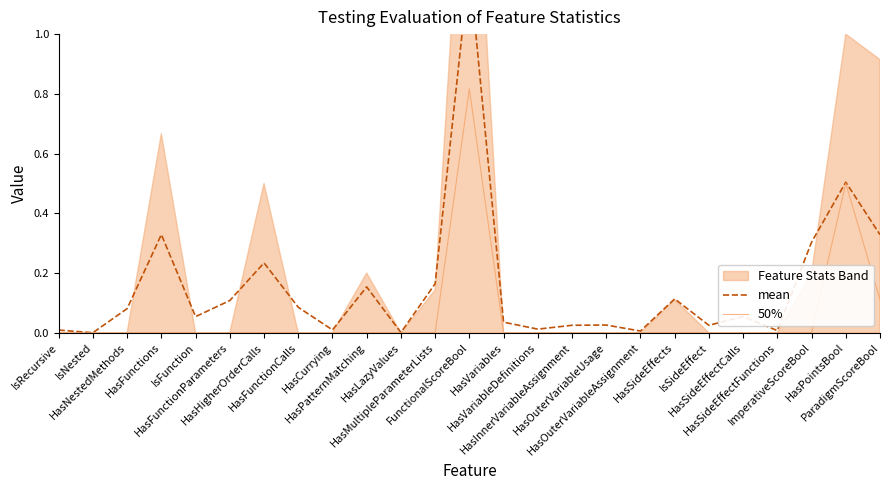

In mean, how many points are lower than both neighbors (excluding endpoints)?

8